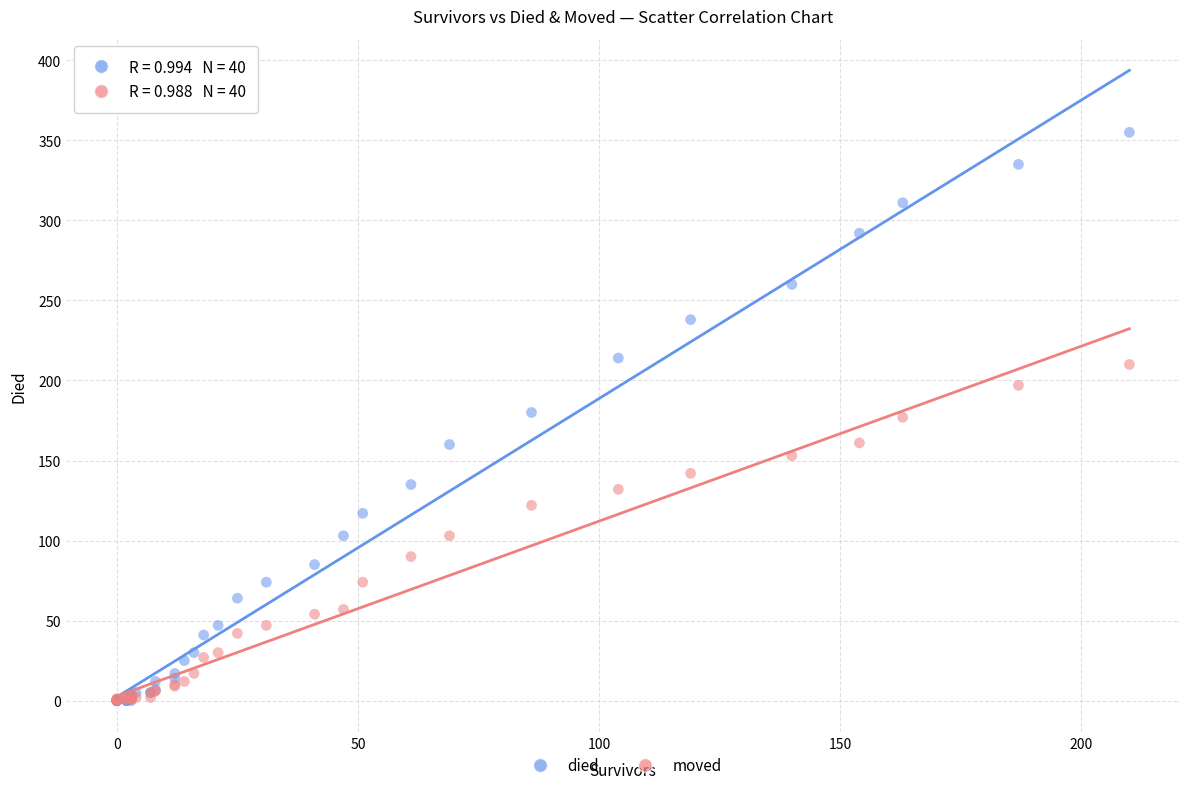

Which series has the largest Y range (max minus min)?

died